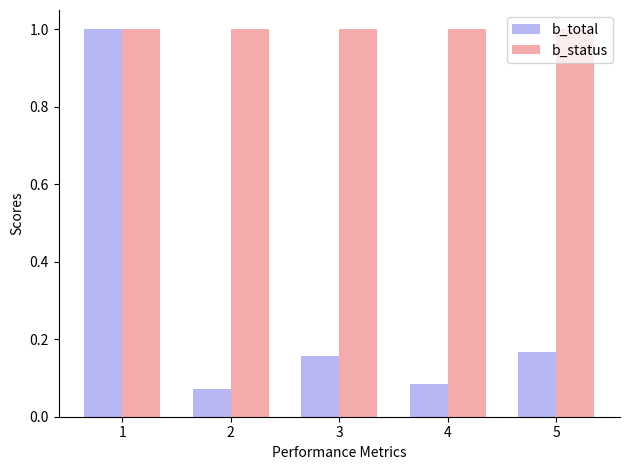

Rank the series by their average value, from highest to lowest.

b_status, b_total